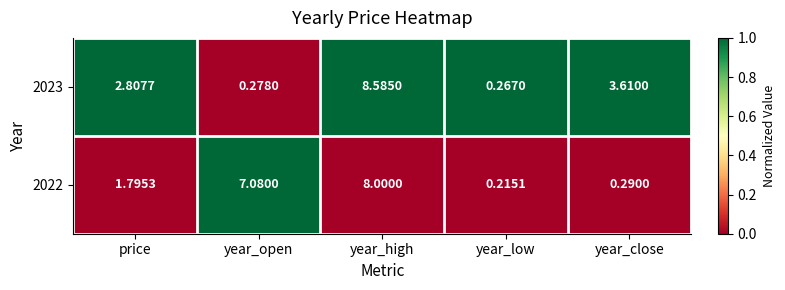

Which label corresponds to the smallest value in the chart?

year_low